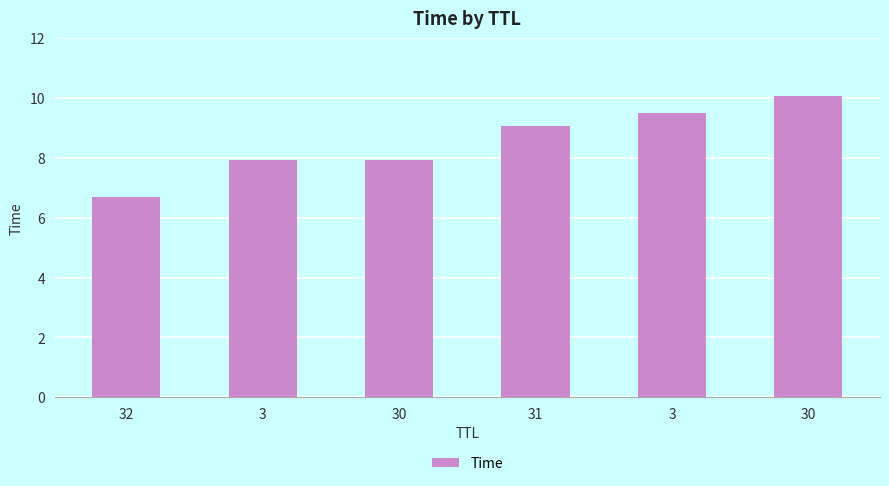

Reading right to left, what are all the values shown in this chart?

30=10.1	3=9.5	31=9.1	30=7.9	3=7.9	32=6.7